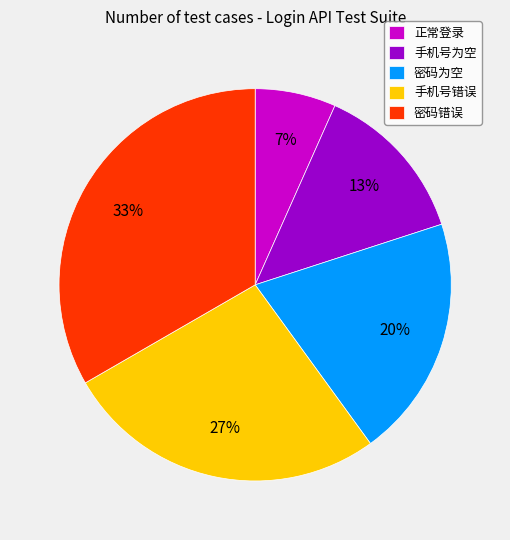

How many slices are in this pie chart?

5